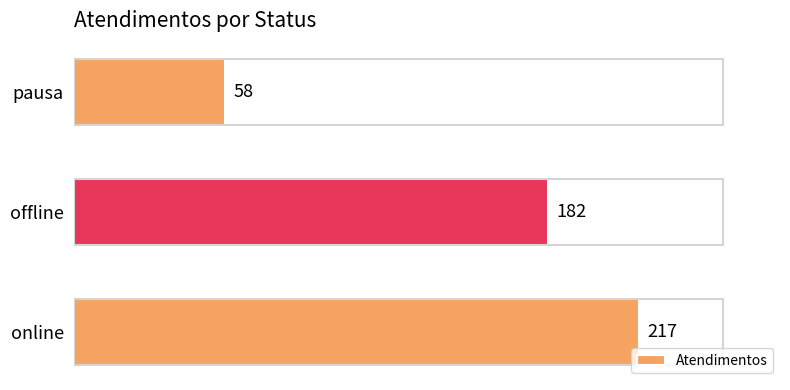

What is the sum of the values at online and pausa?

275